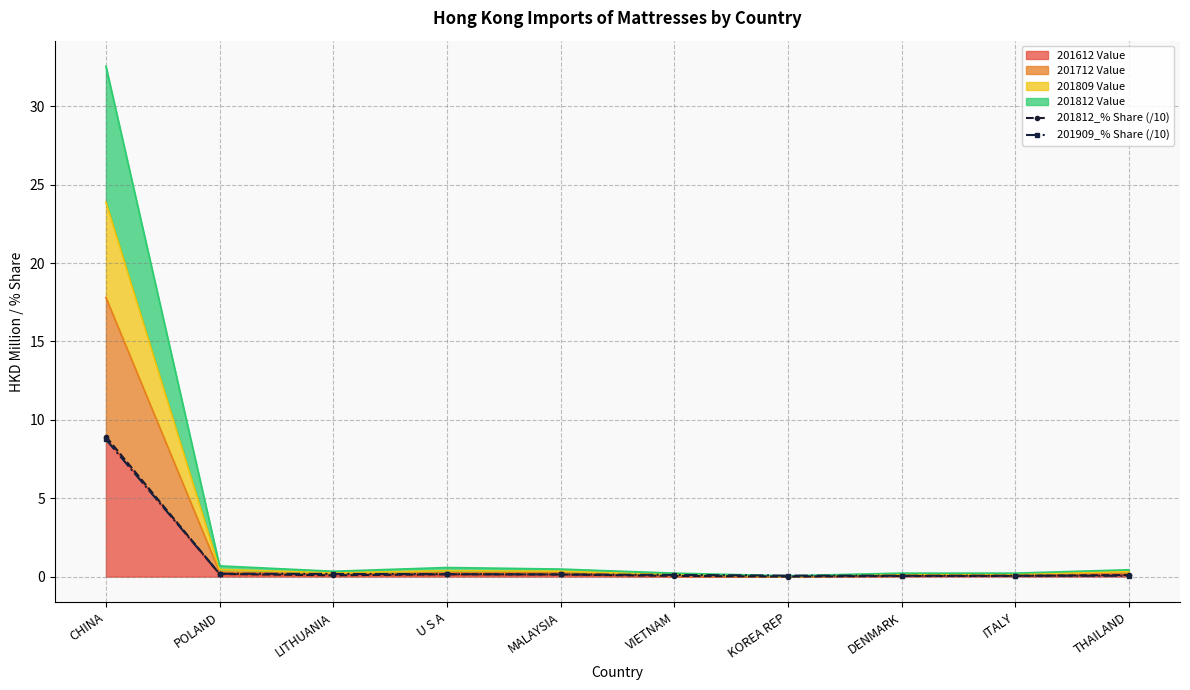

True or false: 201909_% Share (/10) and 201812_% Share (/10) cross at least once.

True